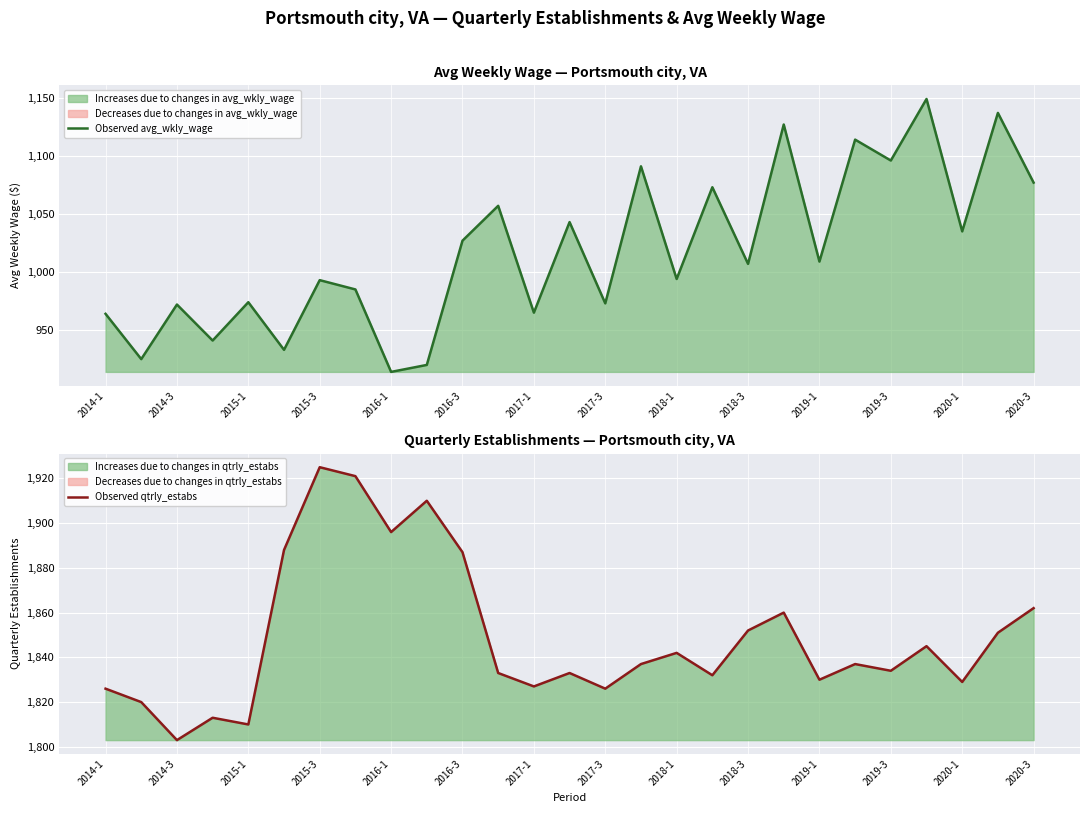

What is the lowest value of the Observed avg_wkly_wage series?

914